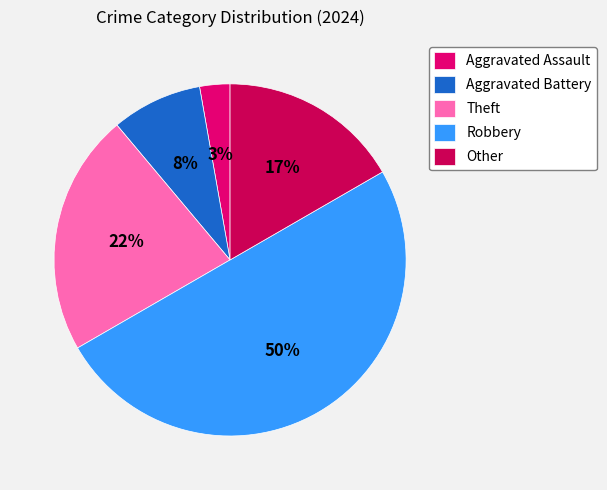

To the nearest percent, what is the difference between the Other and Aggravated Assault slice percentages?

14%